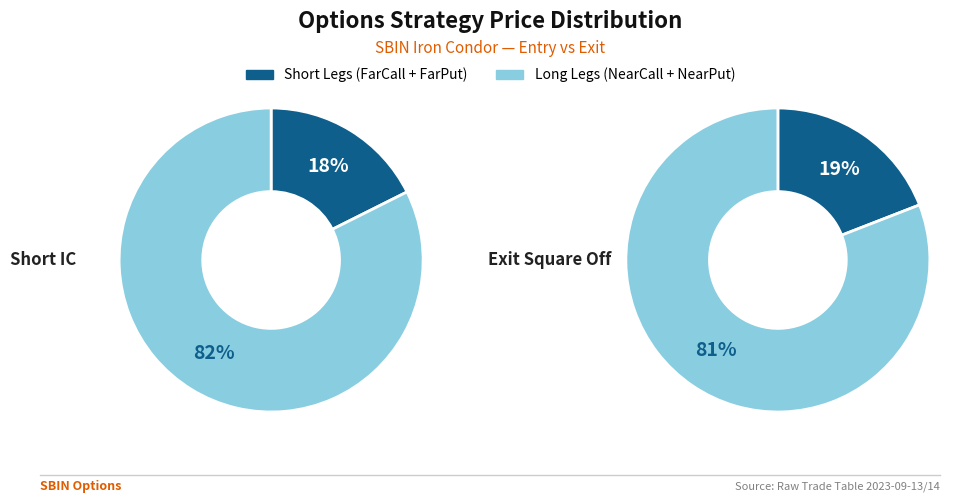

Does any single category account for the majority?

Yes